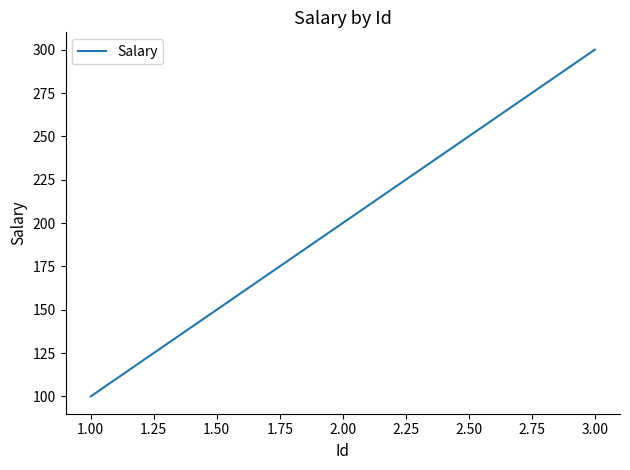

Is it true that the value at 3.00 is 494?

False